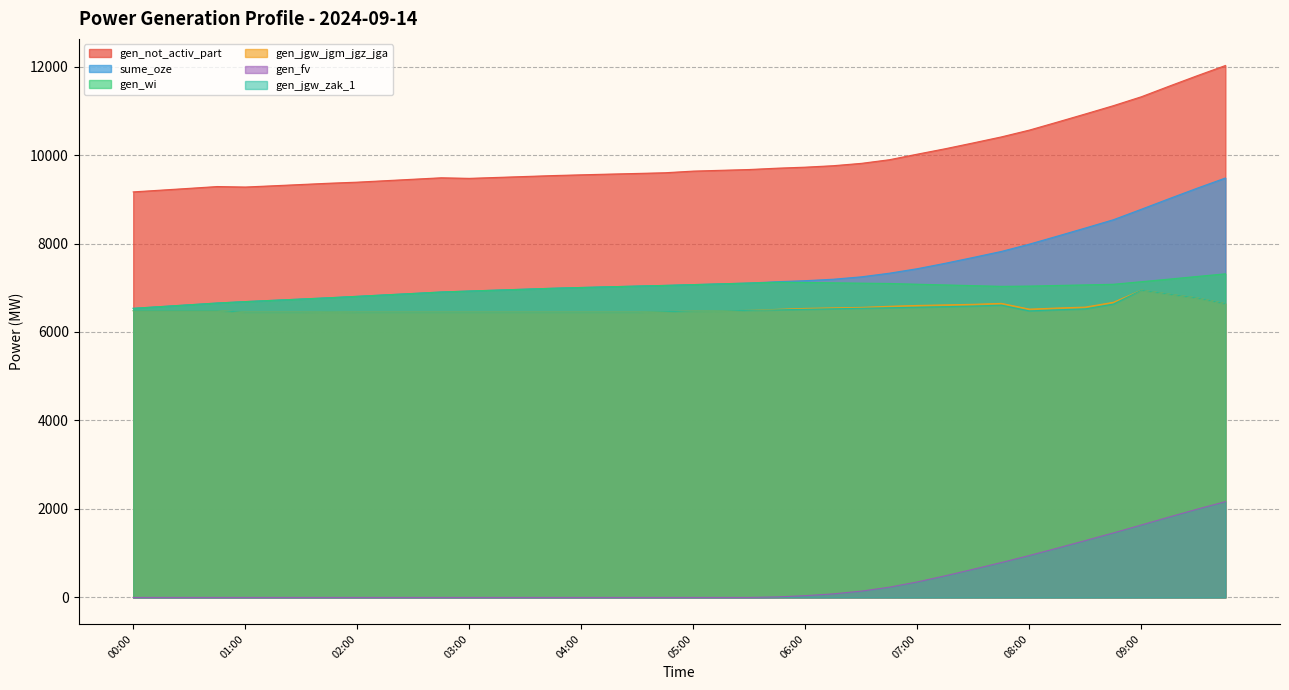

True or false: gen_jgw_zak_1 and gen_jgw_jgm_jgz_jga intersect in this chart.

False